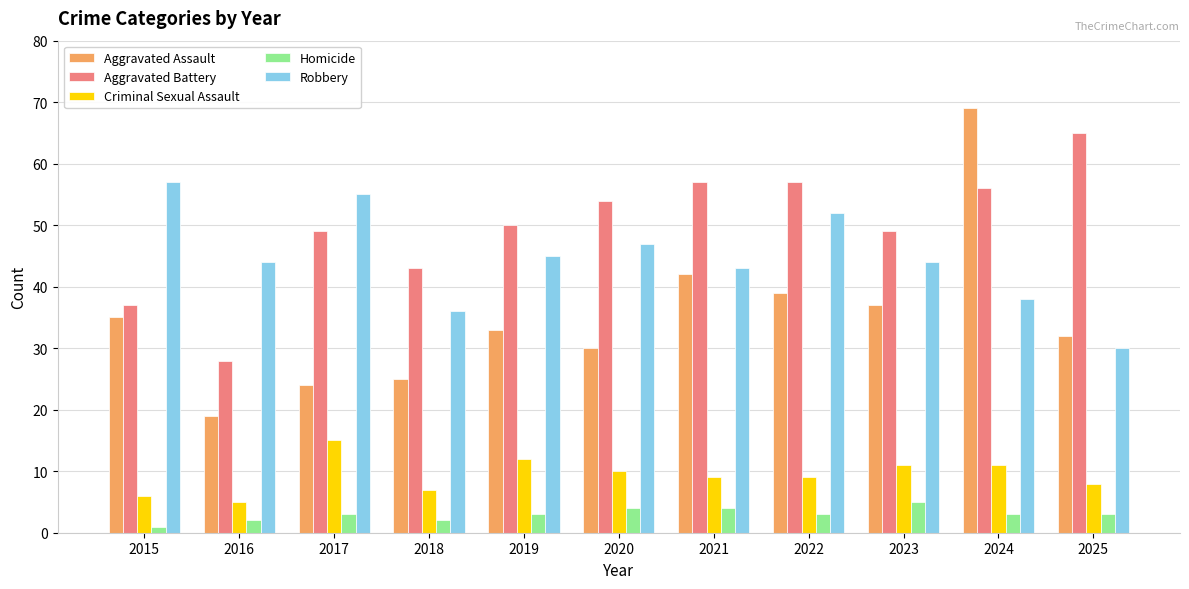

Reading left to right, list all the values displayed in this chart.

Aggravated Assault: 2015=35	2016=19	2017=24	2018=25	2019=33	2020=30	2021=42	2022=39	2023=37	2024=69	2025=32
Aggravated Battery: 2015=37	2016=28	2017=49	2018=43	2019=50	2020=54	2021=57	2022=57	2023=49	2024=56	2025=65
Criminal Sexual Assault: 2015=6	2016=5	2017=15	2018=7	2019=12	2020=10	2021=9	2022=9	2023=11	2024=11	2025=8
Homicide: 2015=1	2016=2	2017=3	2018=2	2019=3	2020=4	2021=4	2022=3	2023=5	2024=3	2025=3
Robbery: 2015=57	2016=44	2017=55	2018=36	2019=45	2020=47	2021=43	2022=52	2023=44	2024=38	2025=30